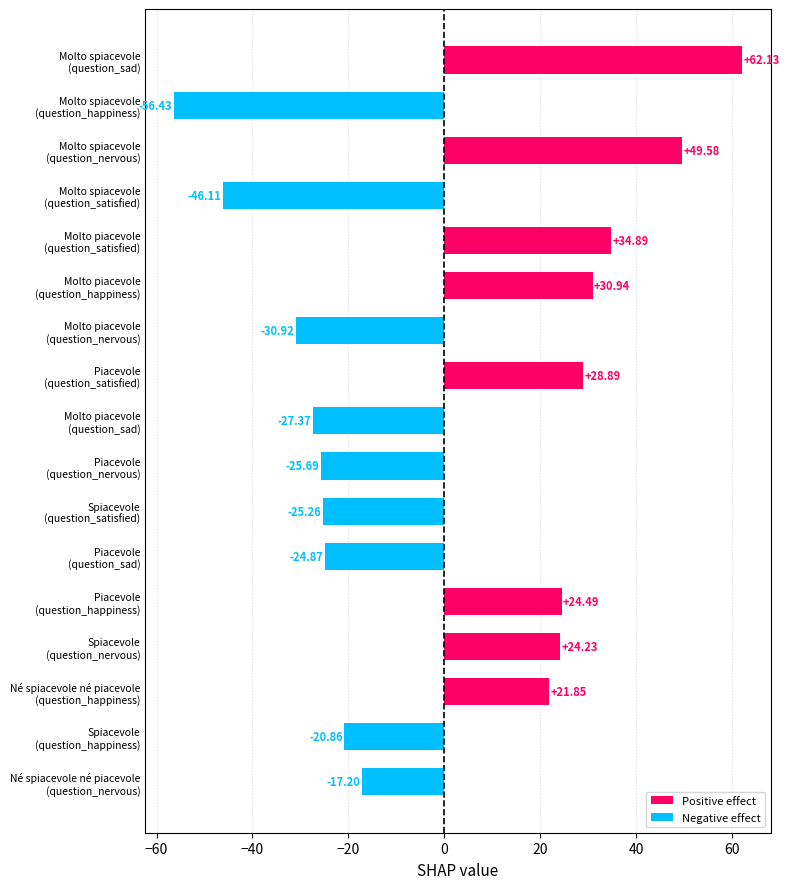

What is the difference between the maximum and minimum values?

118.6